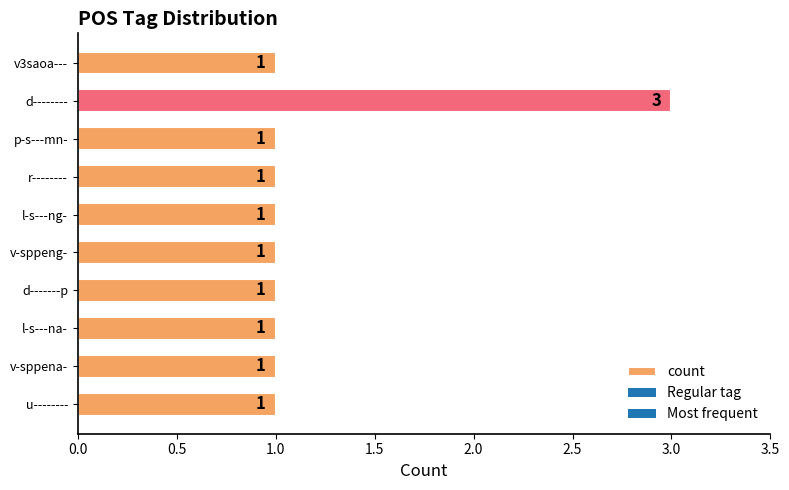

Reading bottom to top, list all the values displayed in this chart.

1	1	1	1	1	1	1	1	3	1